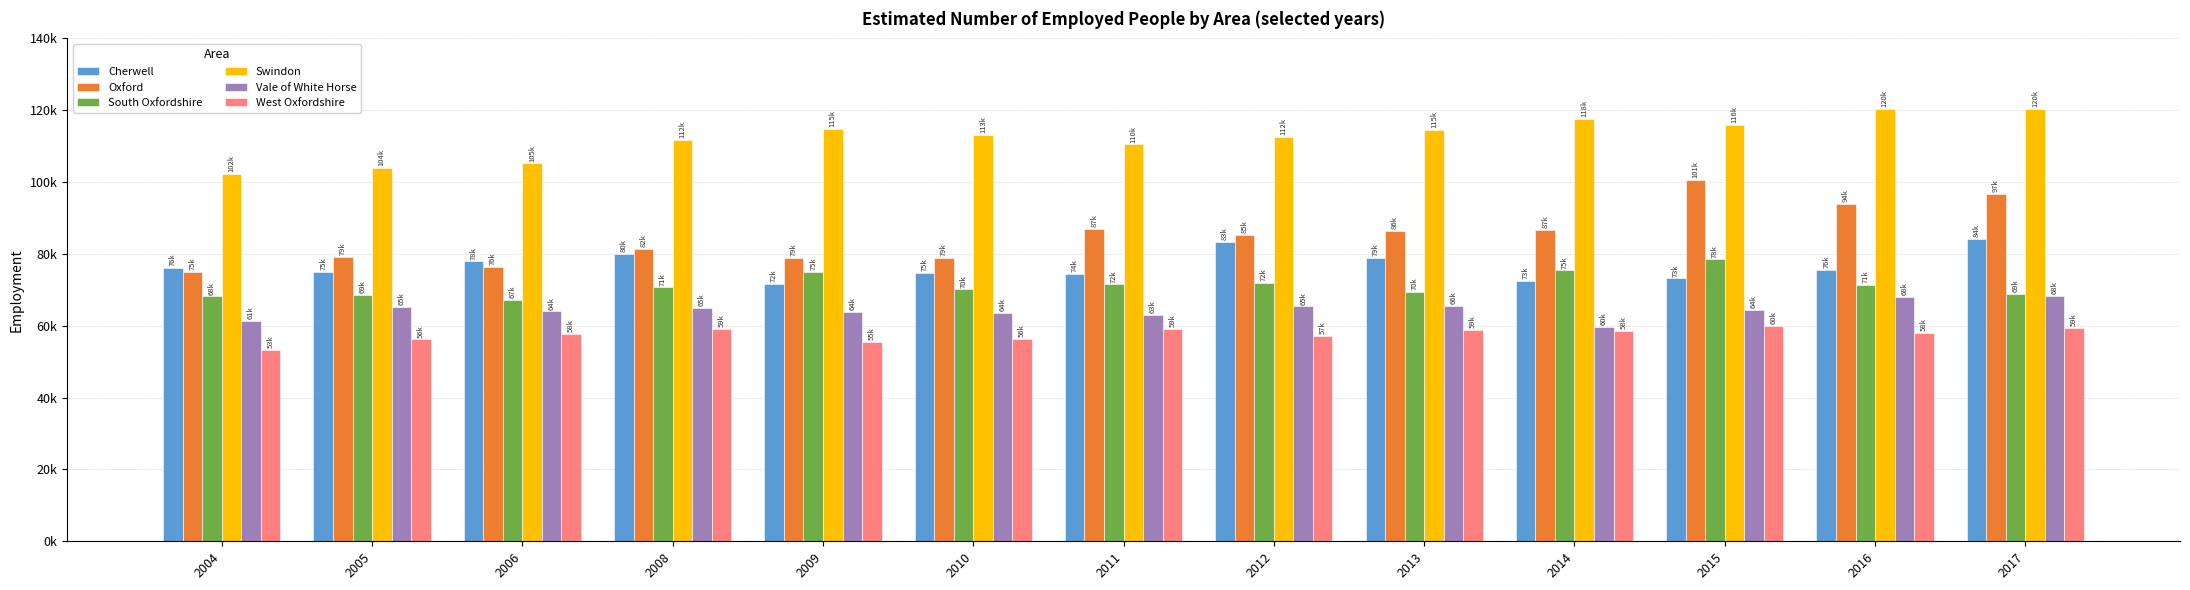

Between 2005 and 2010, which is larger?

2005